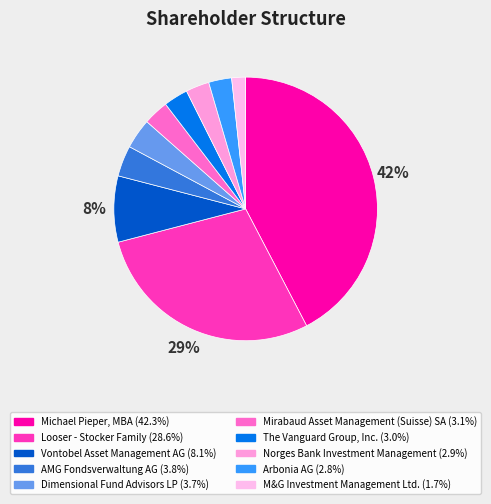

Count the number of slices in the pie.

10